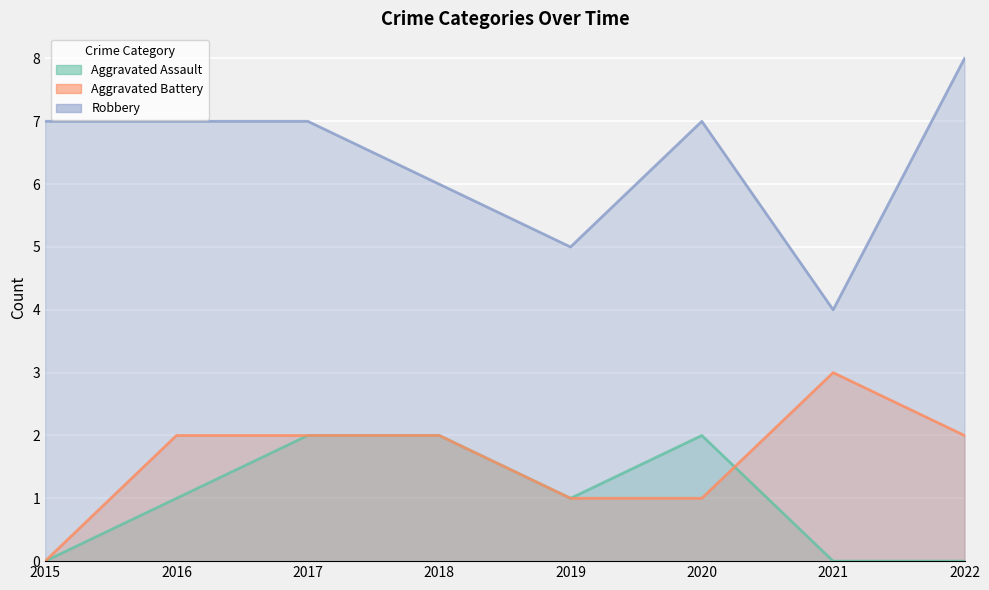

At which label does Robbery reach its minimum?

2021